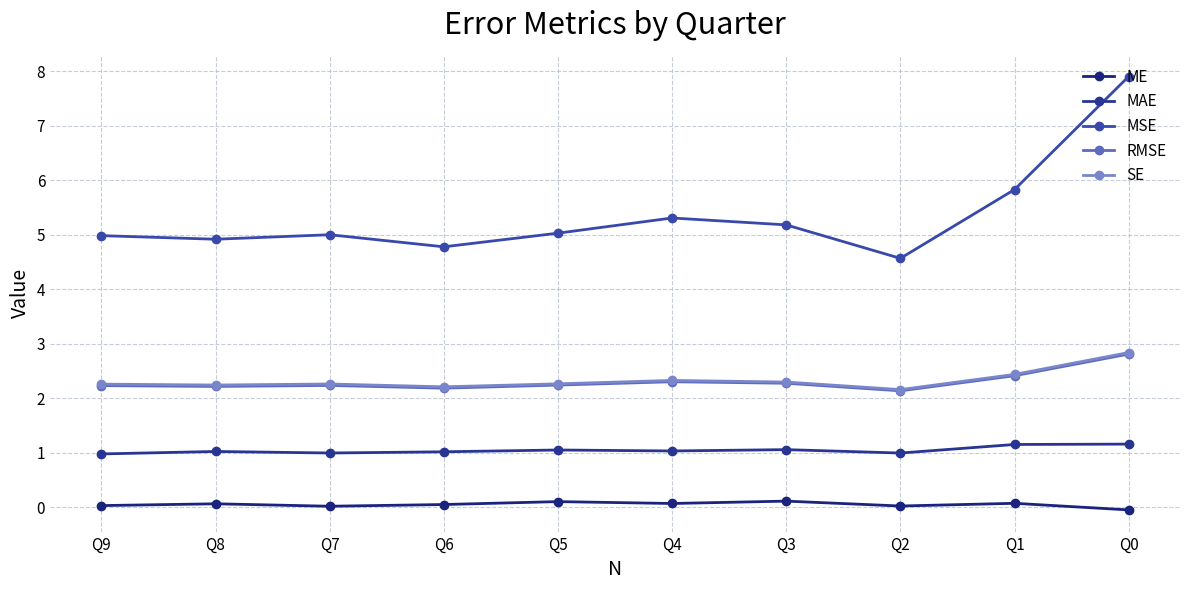

How many lines are shown in the chart?

5